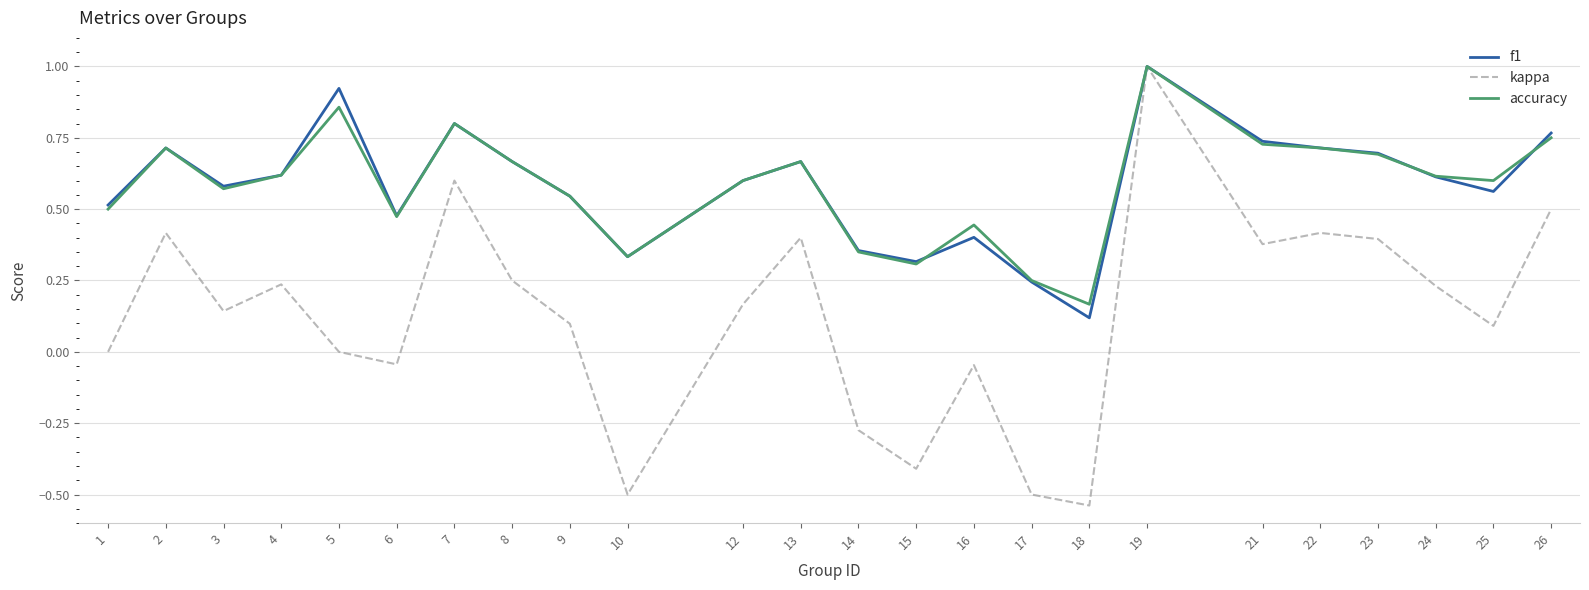

At which category is the sum across all series the highest?

19